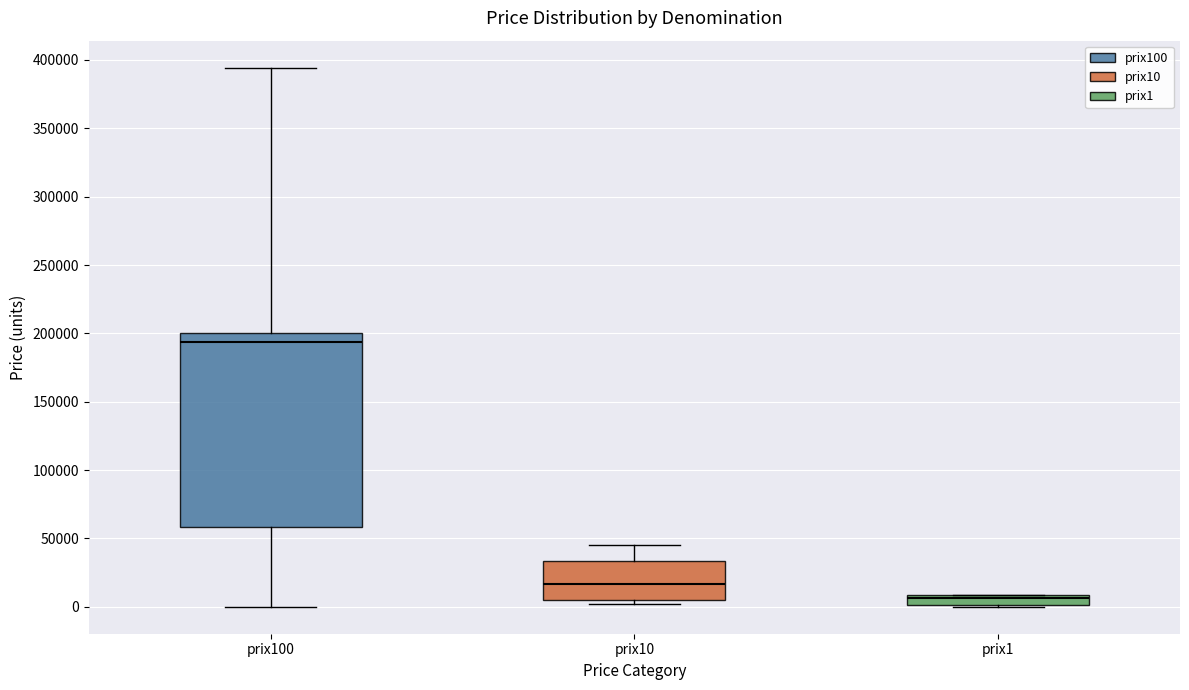

Where is the lower edge of the box for prix10 on the y-axis? The values are not printed on the chart, so give them approximately, as read against the axis.

5000